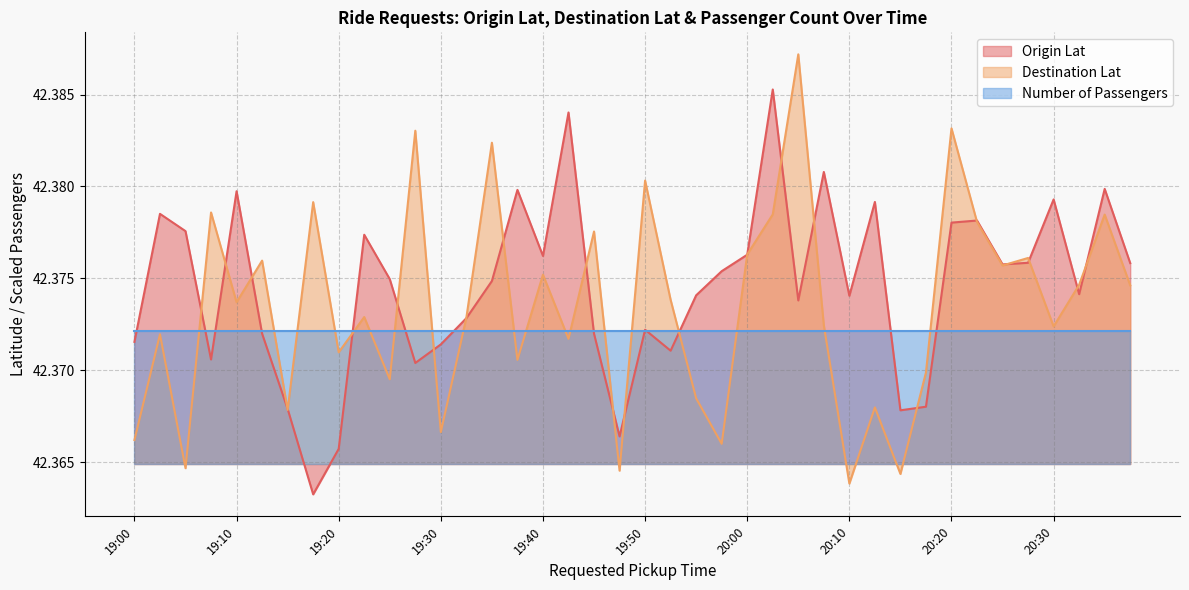

Rank the series by their maximum value, from lowest to highest.

Number of Passengers, Origin Lat, Destination Lat